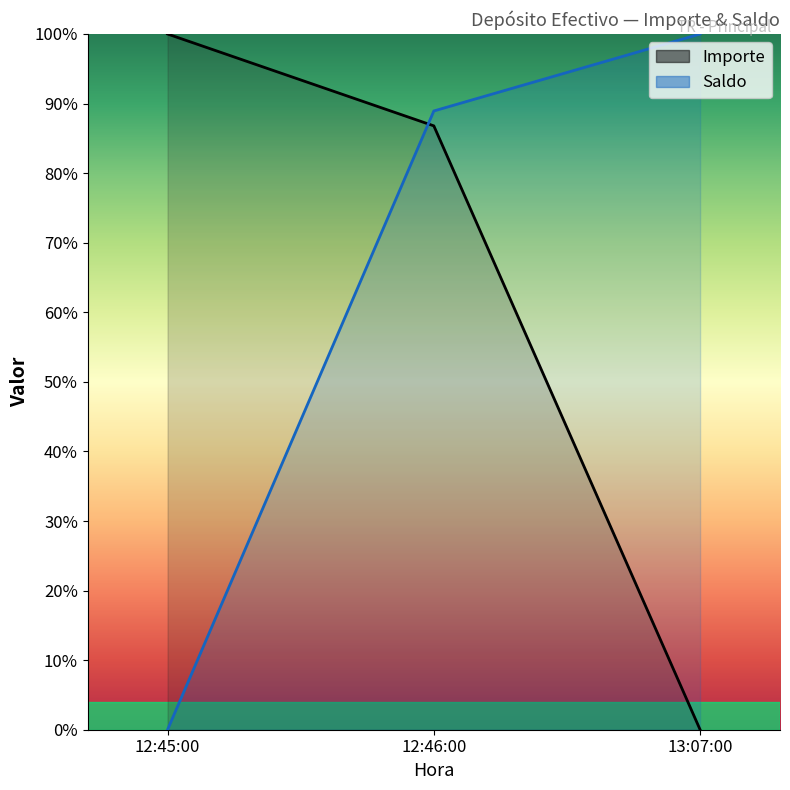

What is the sum of the Saldo values at 12:45:00 and 13:07:00?

1.0